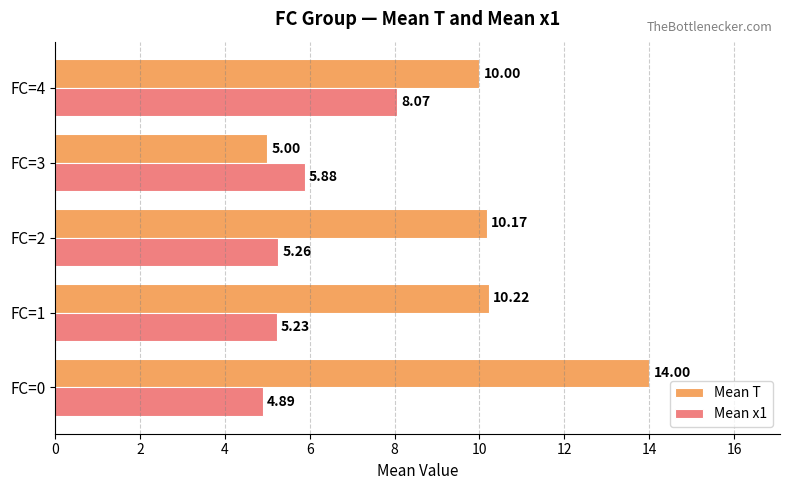

What is the highest value of the Mean T series?

14.0